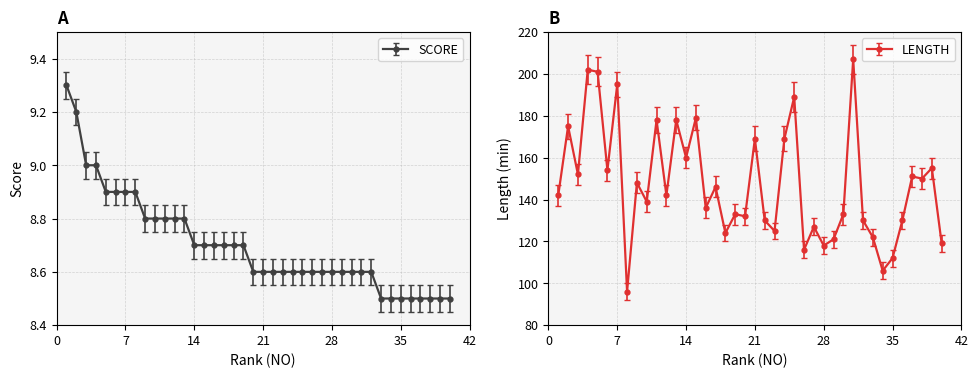

What is the smallest value displayed?

8.5